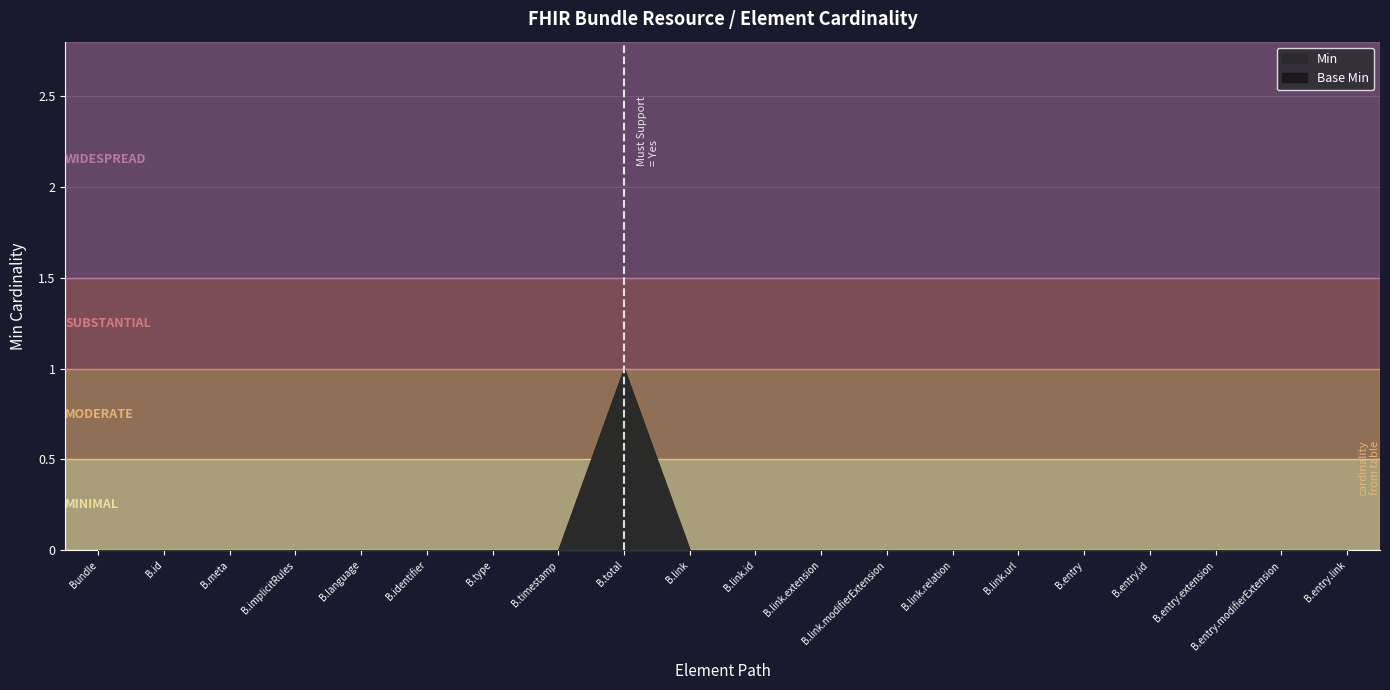

Reading left to right, list all the values displayed in this chart.

Min: 0	0	0	0	0	0	0	0	1	0	0	0	0	0	0	0	0	0	0	0
Base Min: 0	0	0	0	0	0	0	0	1	0	0	0	0	0	0	0	0	0	0	0